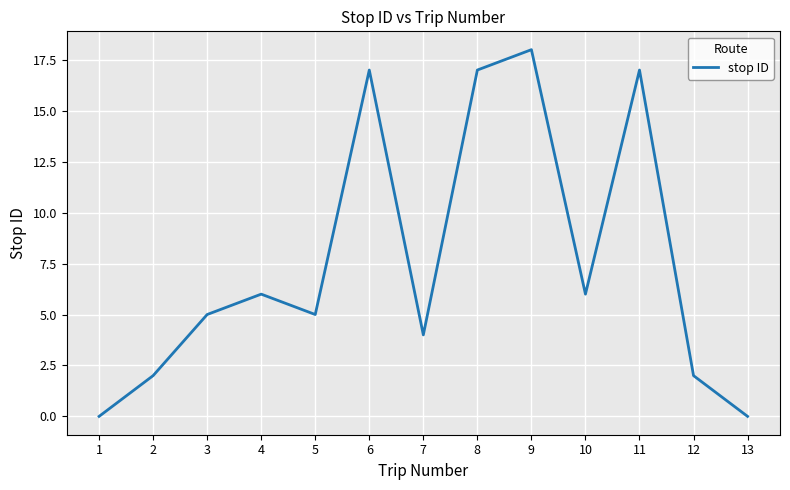

True or false: there are more than 1 points higher than both neighbors.

True